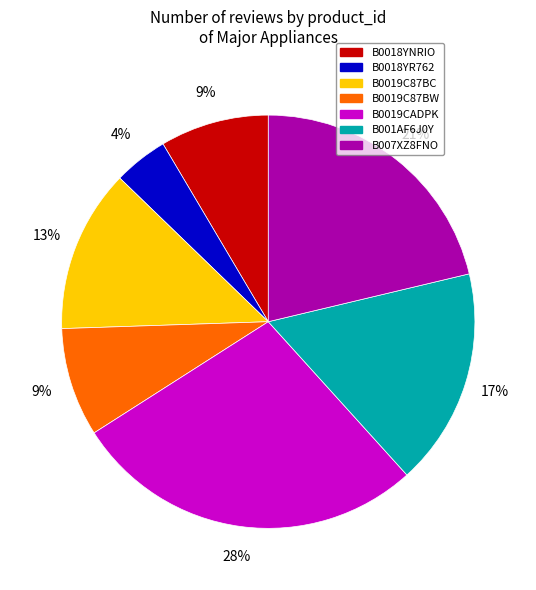

Is there a majority slice in this chart?

No